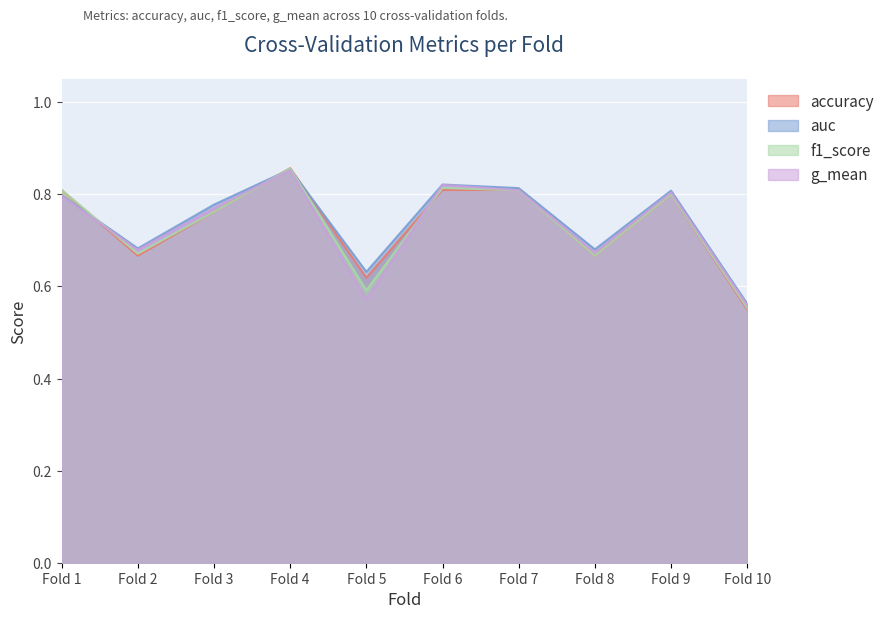

What is the difference between the second highest and minimum values in the g_mean series?

0.3